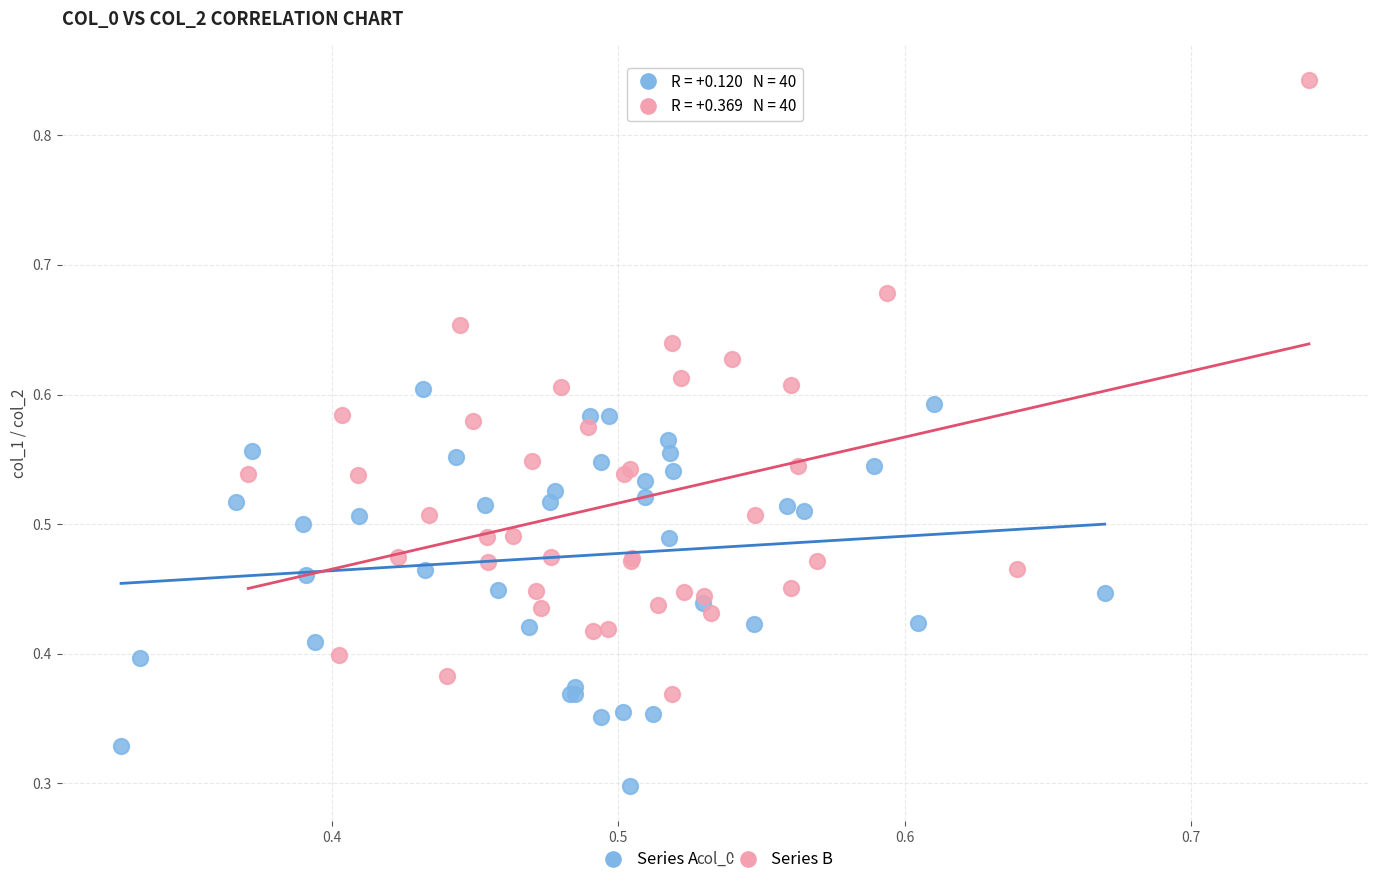

Which series contains the highest Y value?

Series B